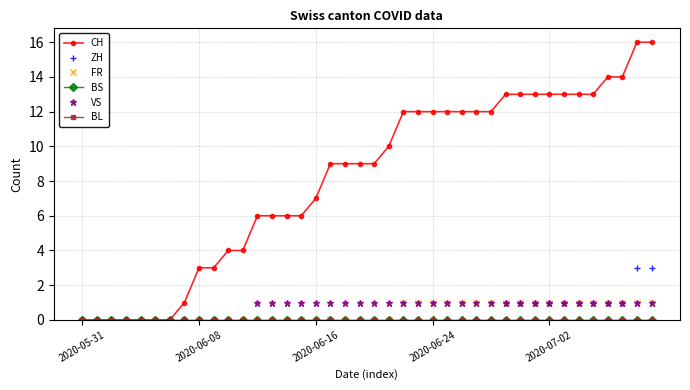

How many lines are shown in the chart?

6